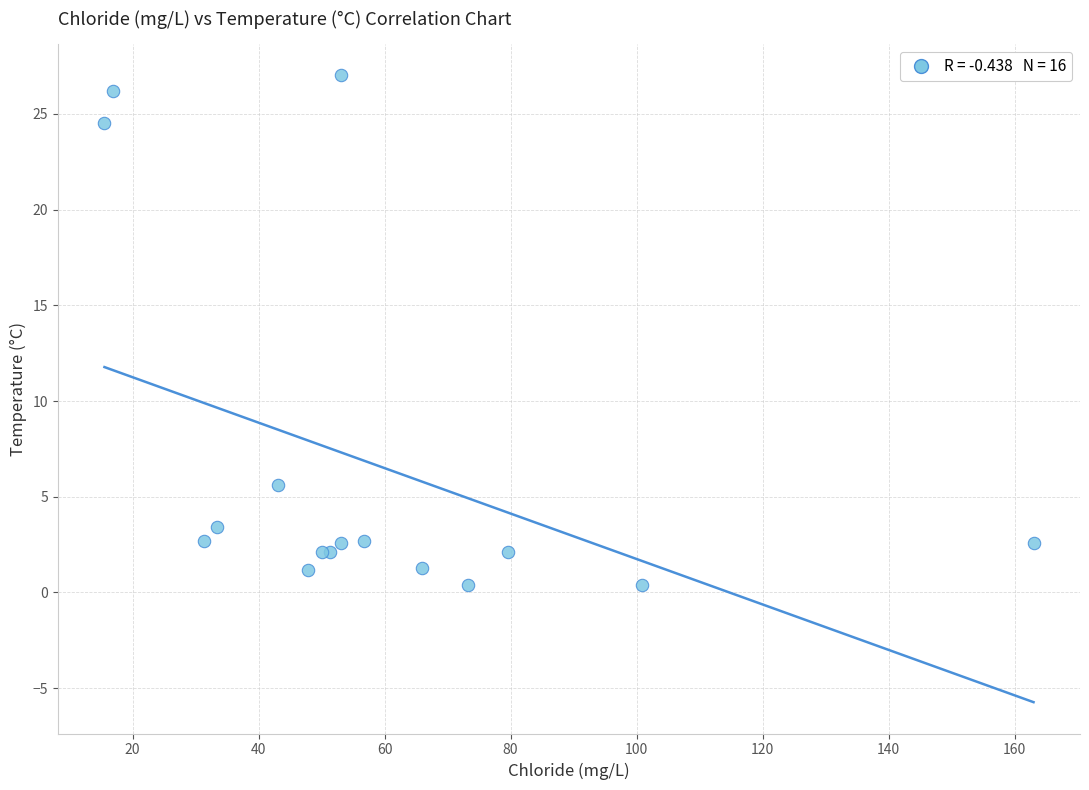

What Y value in the scatter plot is closest to 13?

5.6